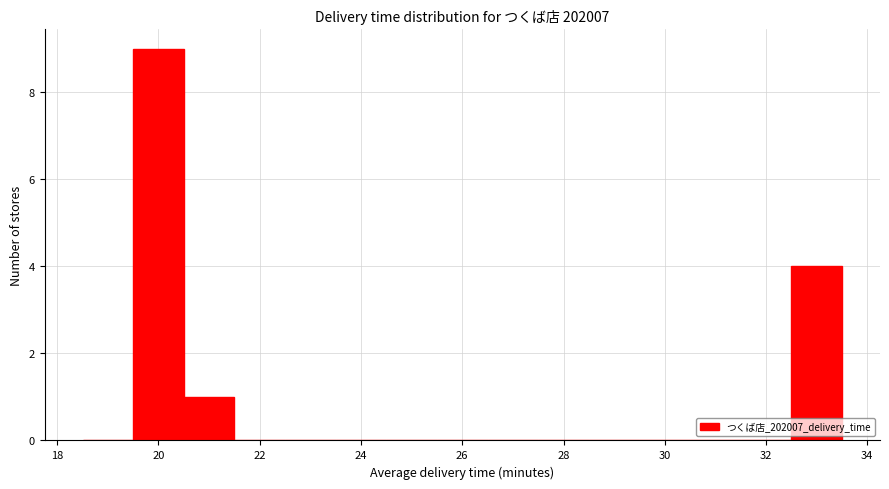

What is the height of the bar covering 19.5 to 20.5 on the x-axis? Neither the bar edges nor the heights are printed on the chart, so give them approximately, as read against the axes.

9